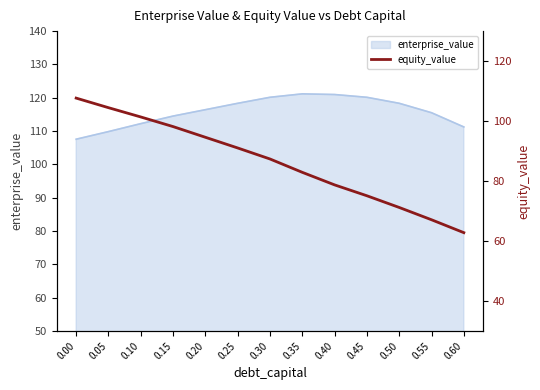

The value of enterprise_value at 0.30 is 120.1. True or false?

True